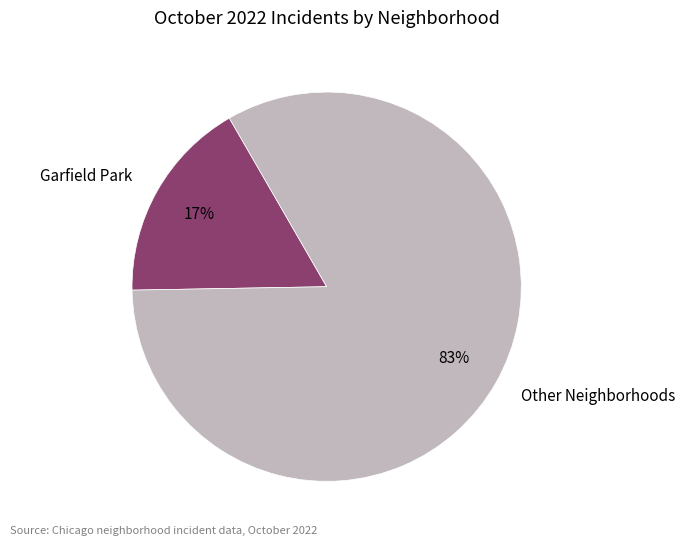

Combined, do Garfield Park and Other Neighborhoods account for over 50%?

Yes